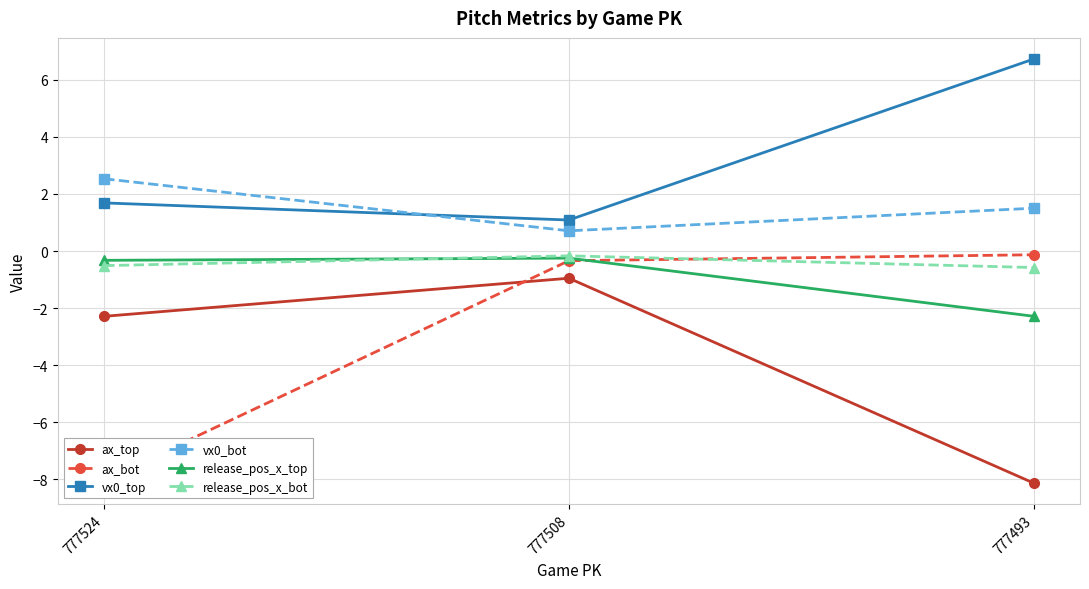

Which series changed the most between 777524 and 777508?

ax_bot